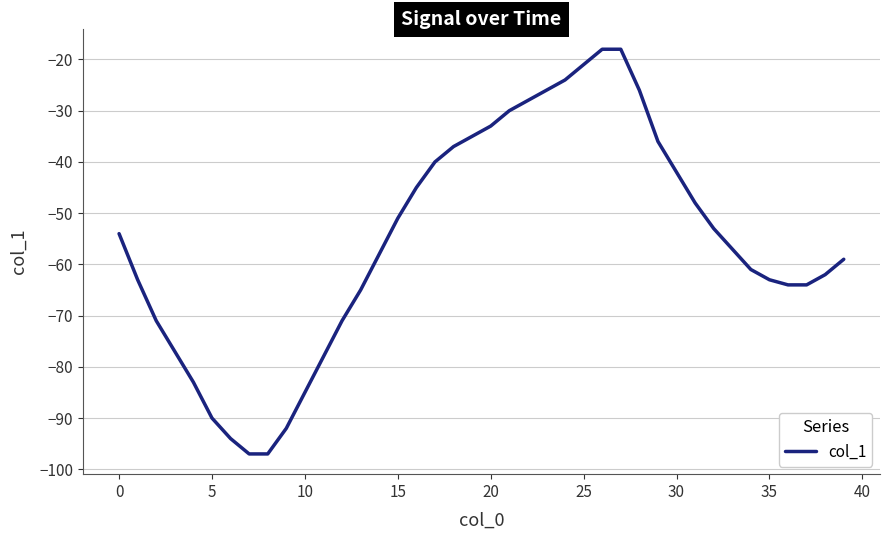

Does the chart display data point markers on the line(s)?

No